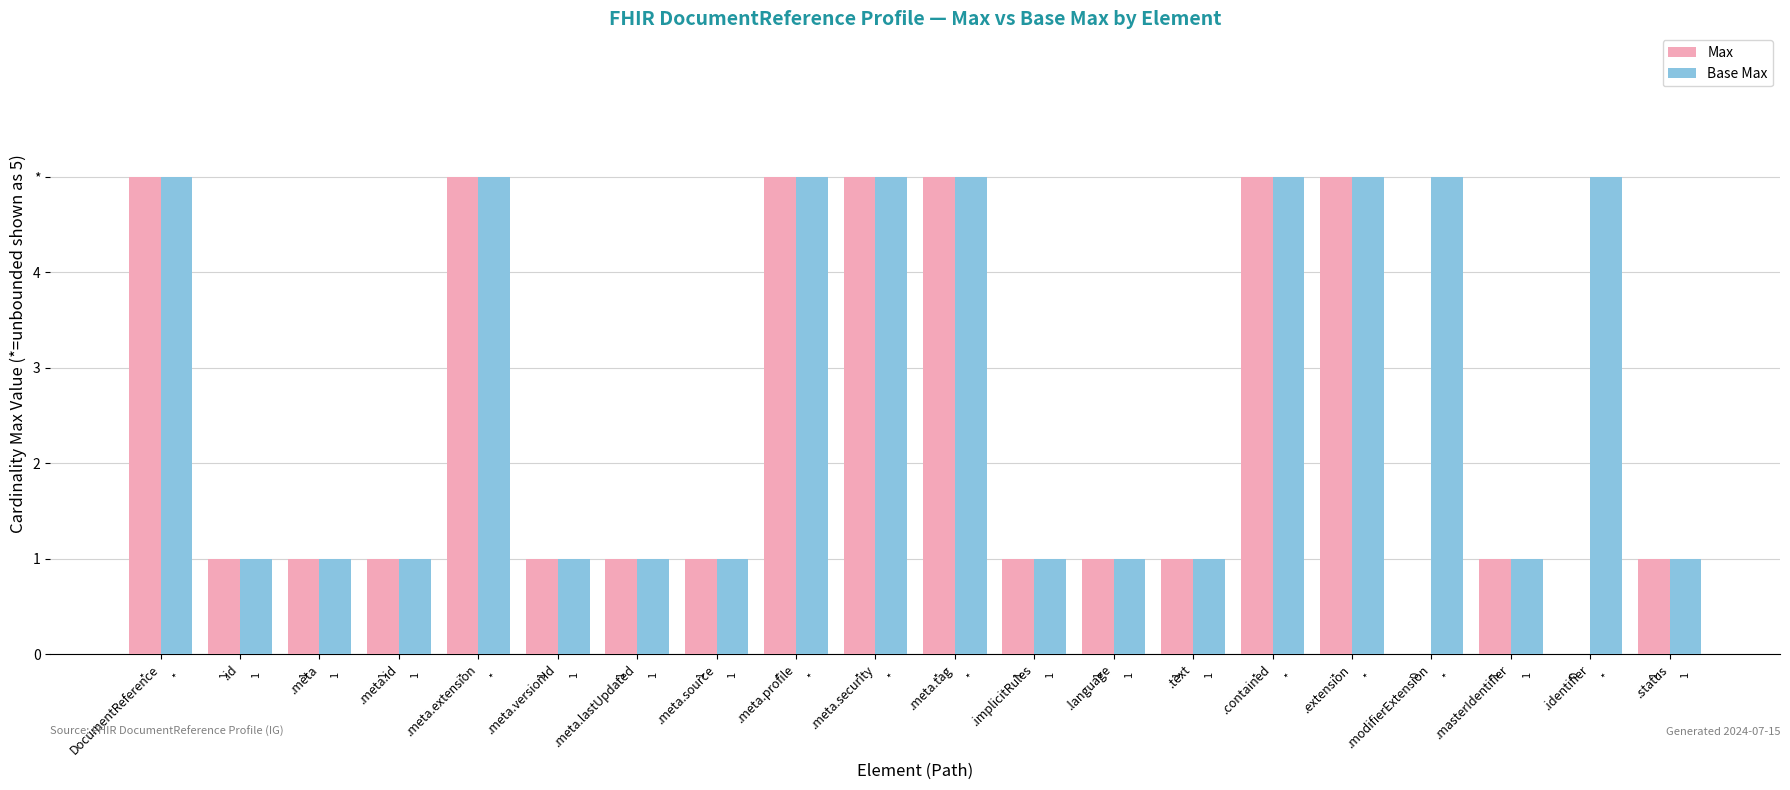

Where is Max nearest to the value 2?

.id